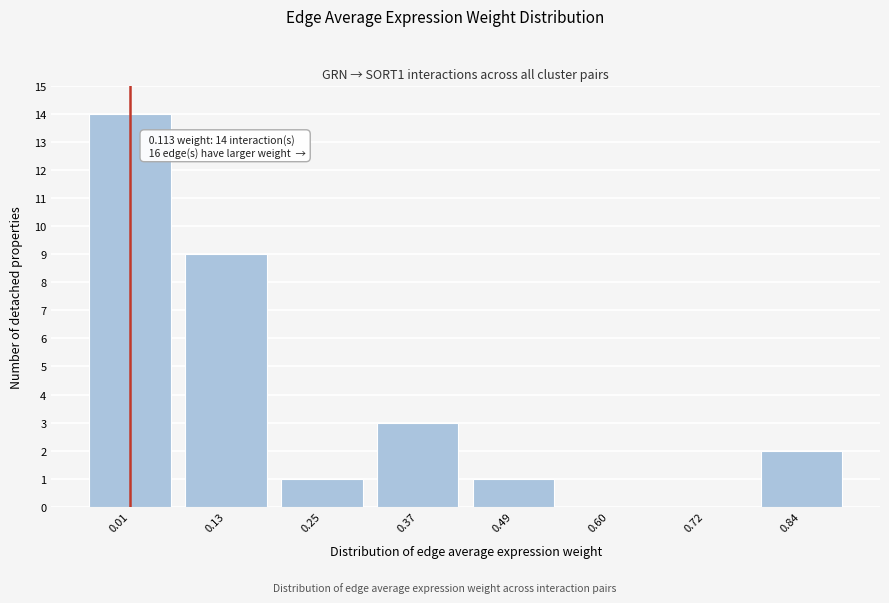

Reading left to right, list all the values displayed in this chart.

0.01=14	0.13=9	0.25=1	0.37=3	0.49=1	0.60=0	0.72=0	0.84=2